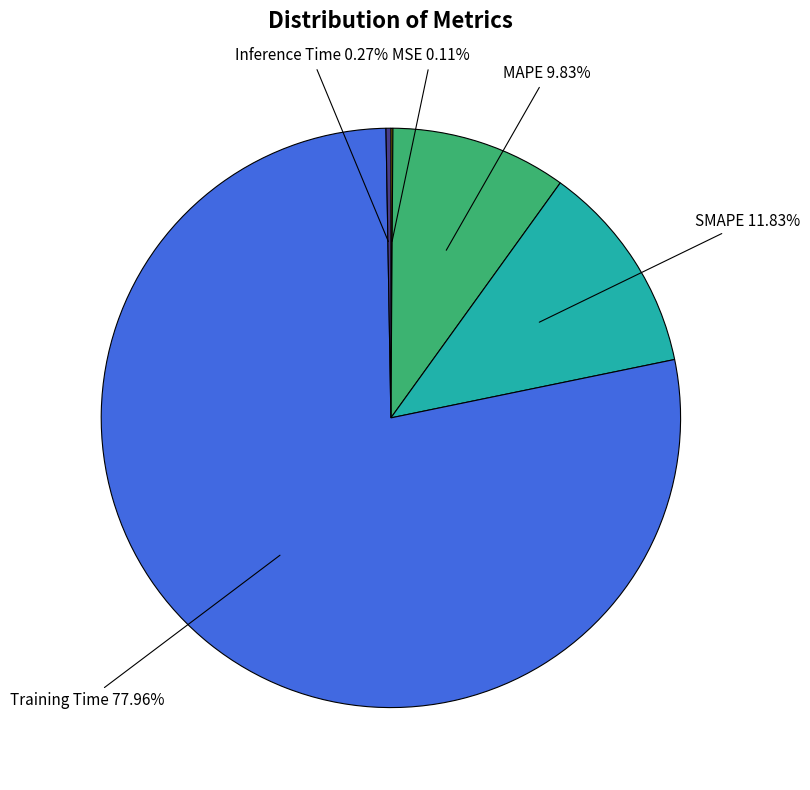

Is there any slice that represents more than half of the pie?

Yes